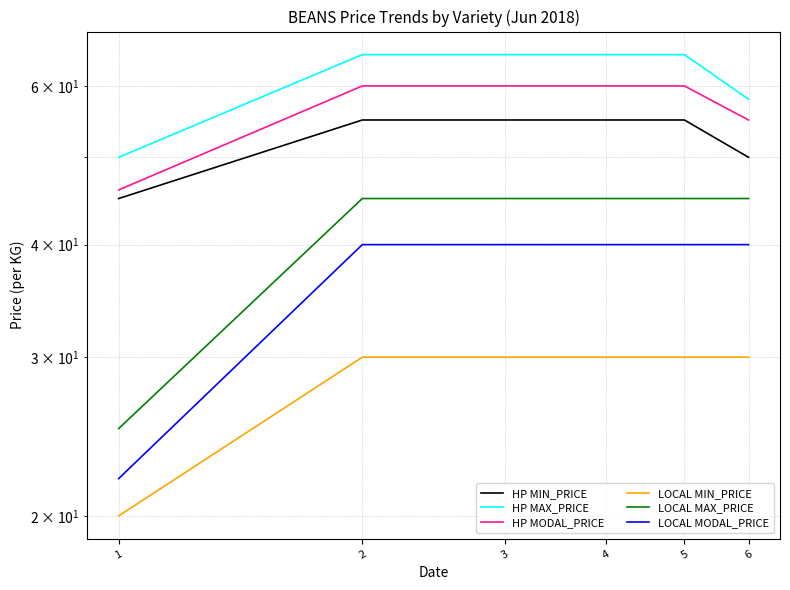

At how many categories does at least one series exceed 64?

4